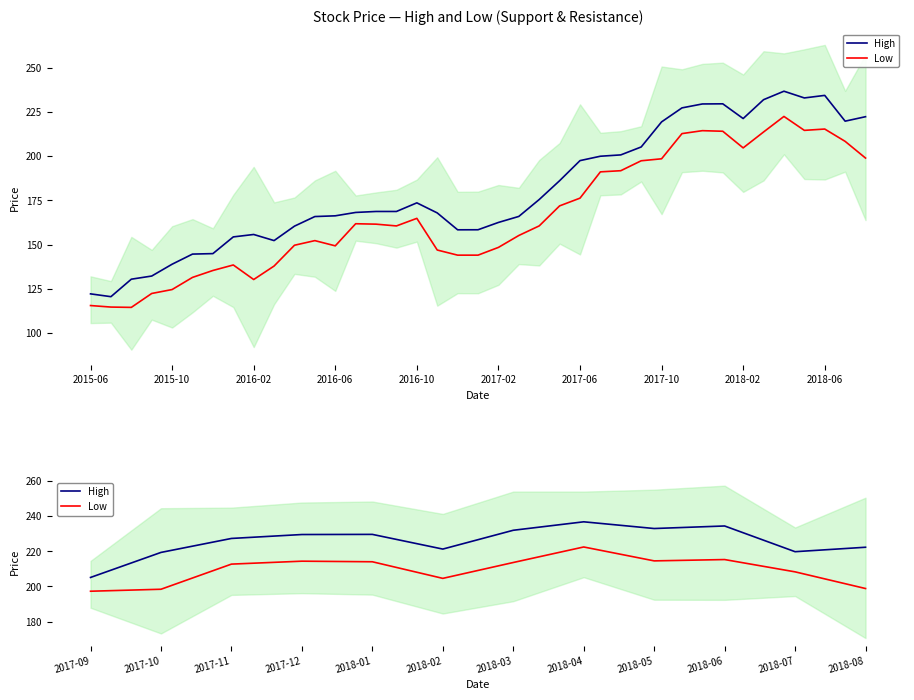

How many data points in High are less than 229?

6